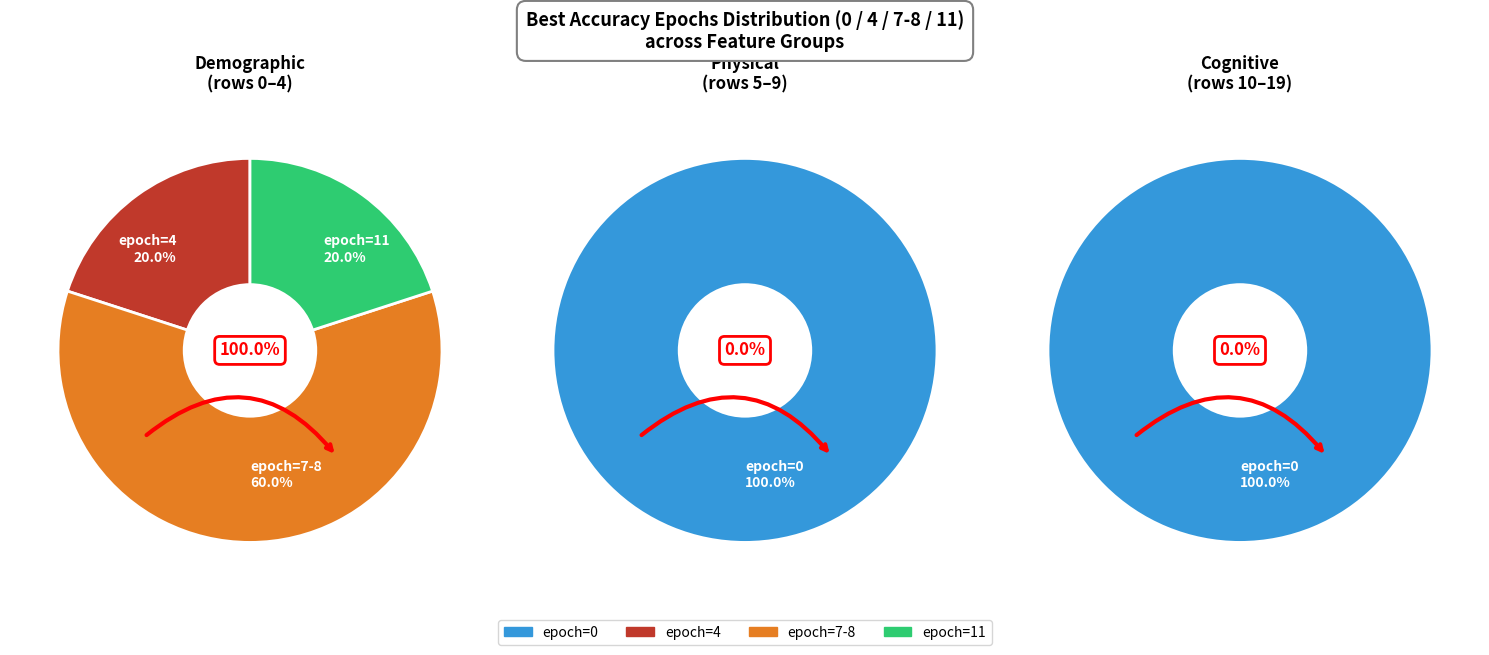

Is the sum of 19 and 5 greater than half?

No